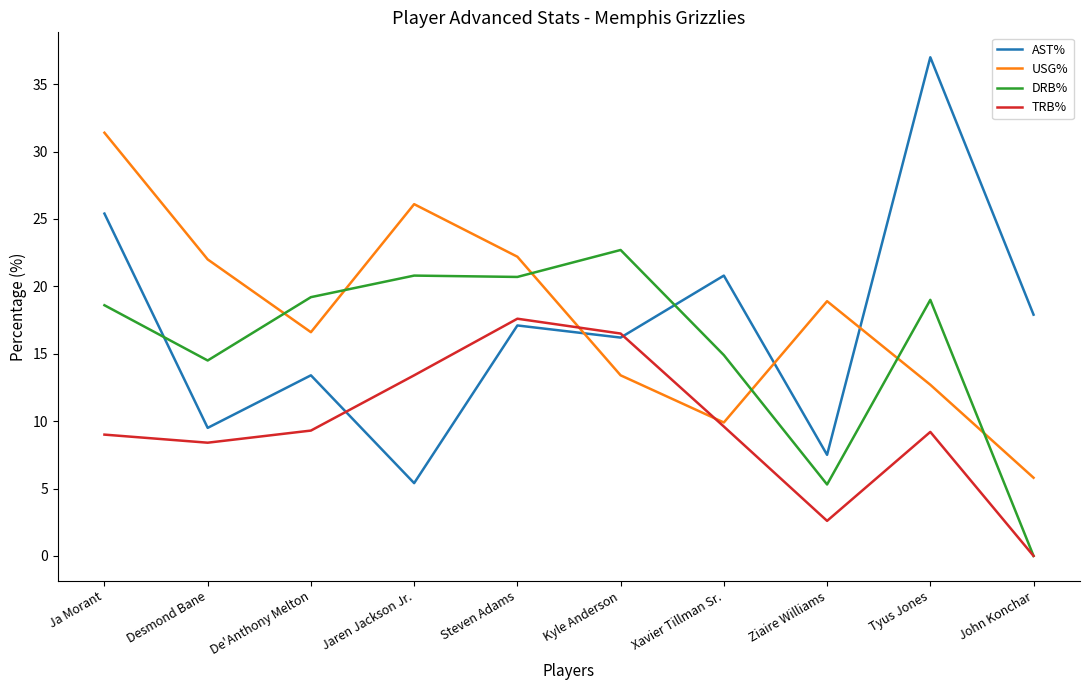

True or false: USG% and TRB% intersect in this chart.

True